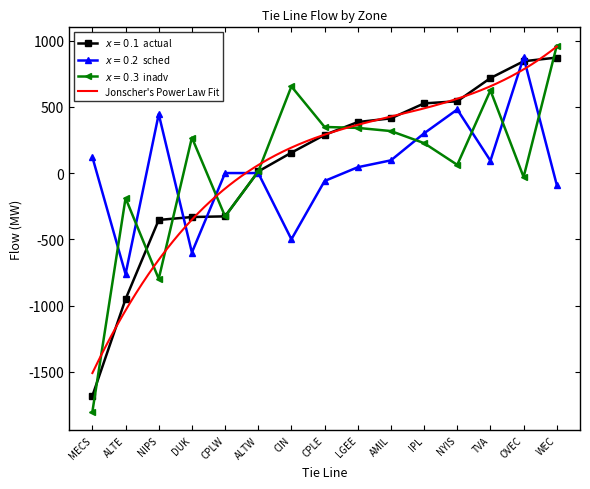

Which has a higher value, ALTE or OVEC?

OVEC